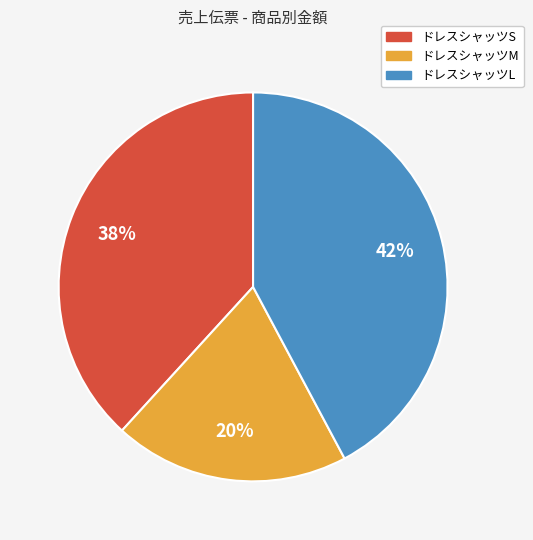

How many segments does this pie chart have?

3